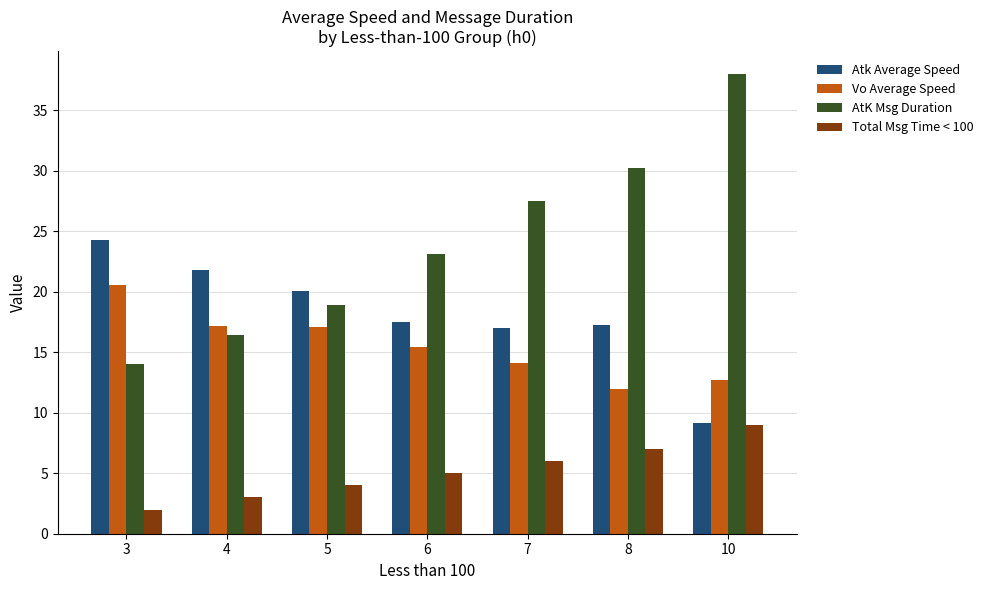

Which category has the lowest value in the Vo Average Speed series?

8